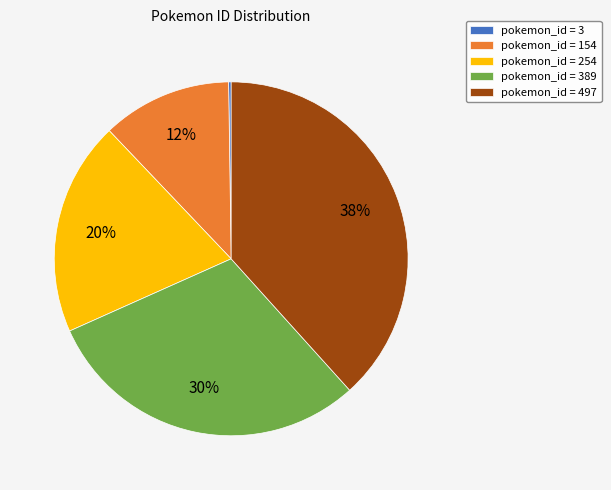

Combined, do pokemon_id = 254 and pokemon_id = 154 account for over 50%?

No